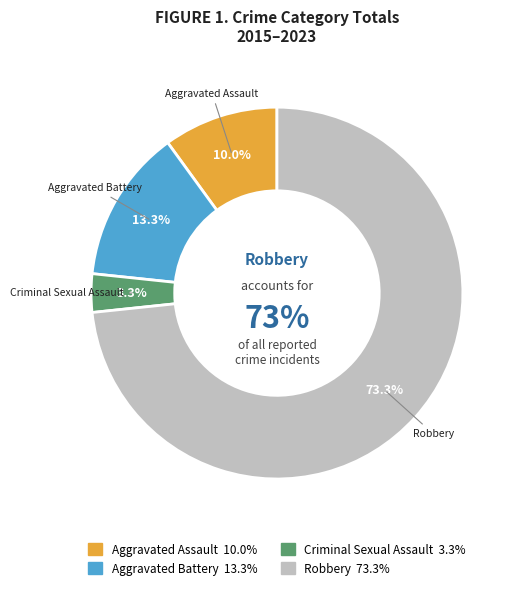

What is the smallest slice in the pie chart?

Criminal Sexual Assault